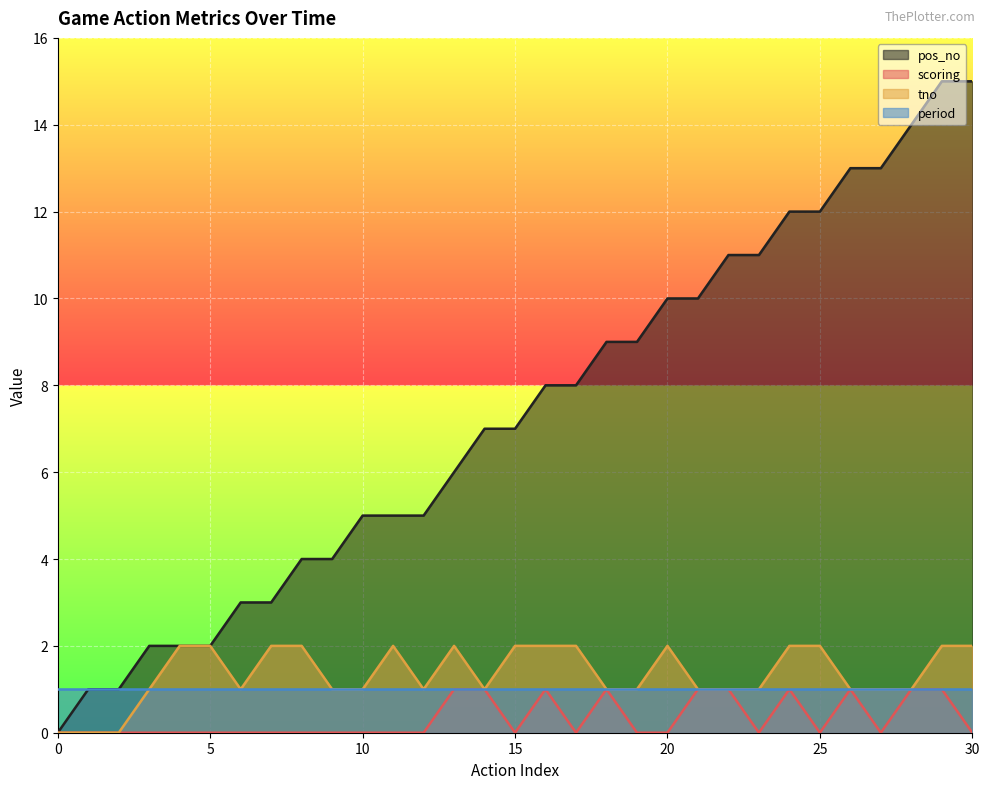

The scoring series shows -1 at 12. True or false?

False